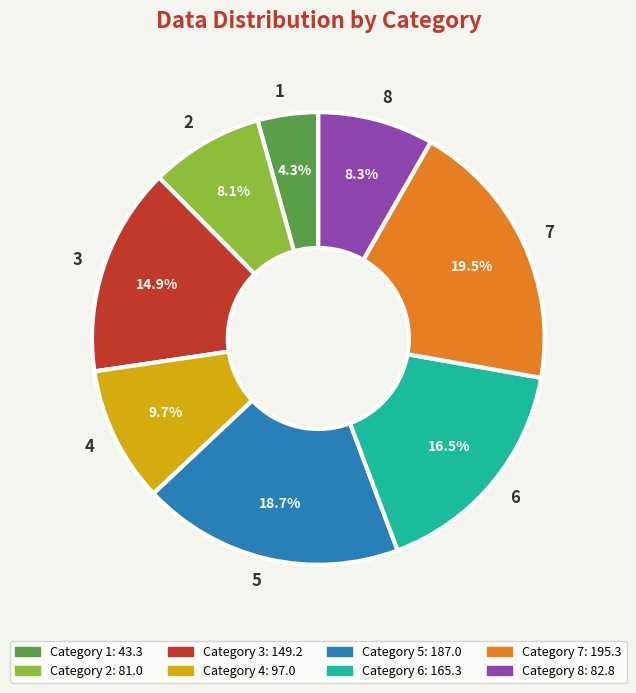

Count the number of slices in the pie.

8